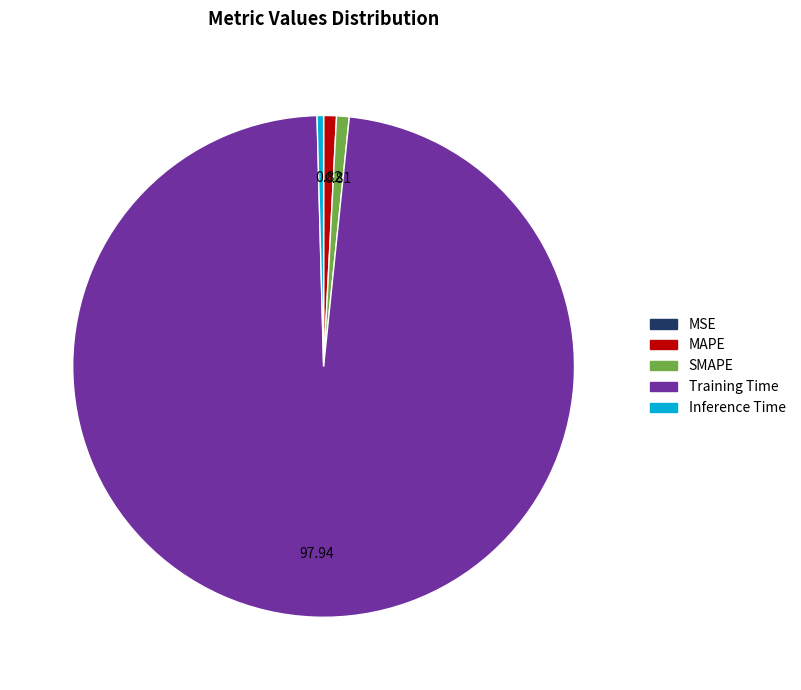

What is the largest slice in the pie chart?

Training Time